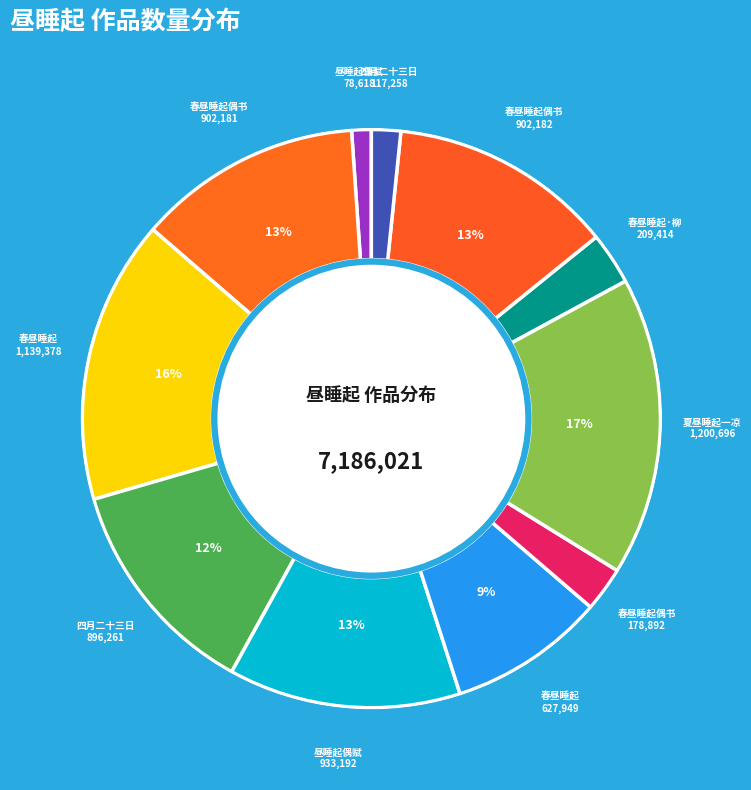

What is the largest slice in the pie chart?

夏昼睡起一凉快甚